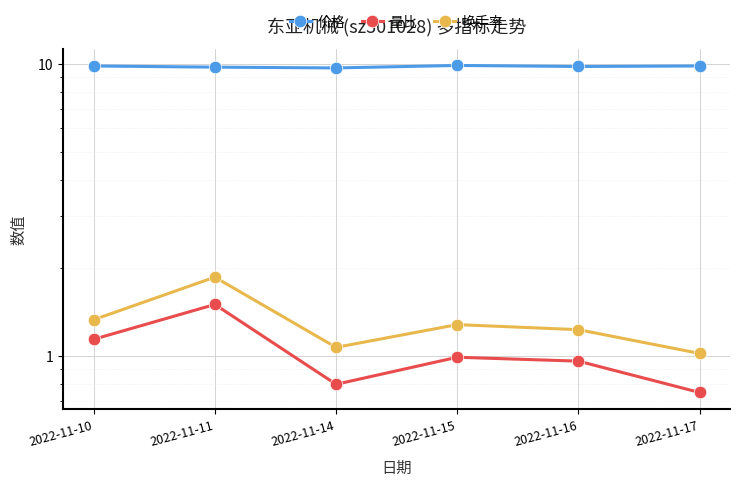

True or false: 价格 has a value of 9.7 at 2022-11-14.

True